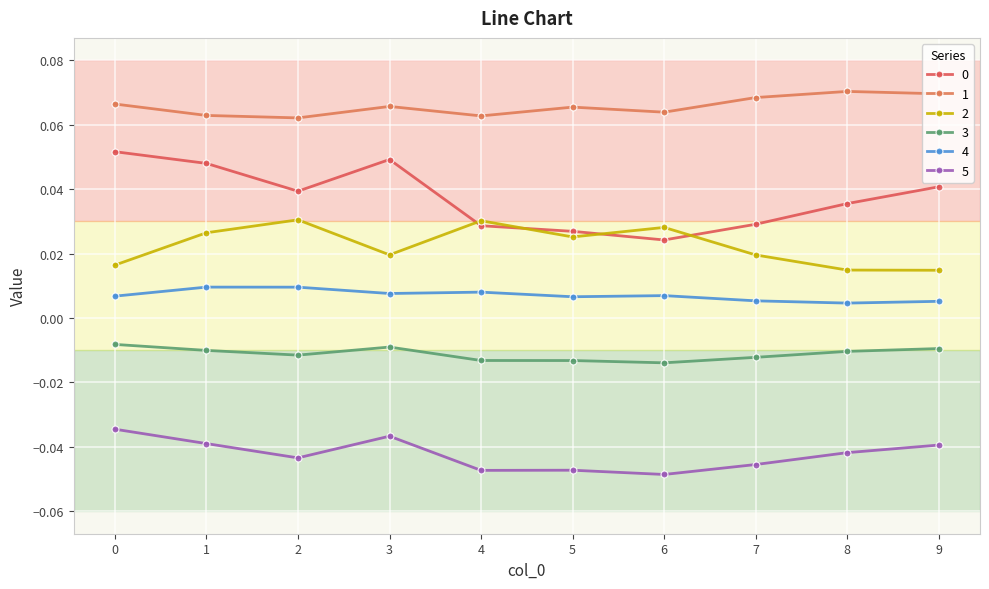

In 1, how many points are higher than both neighbors (excluding endpoints)?

3